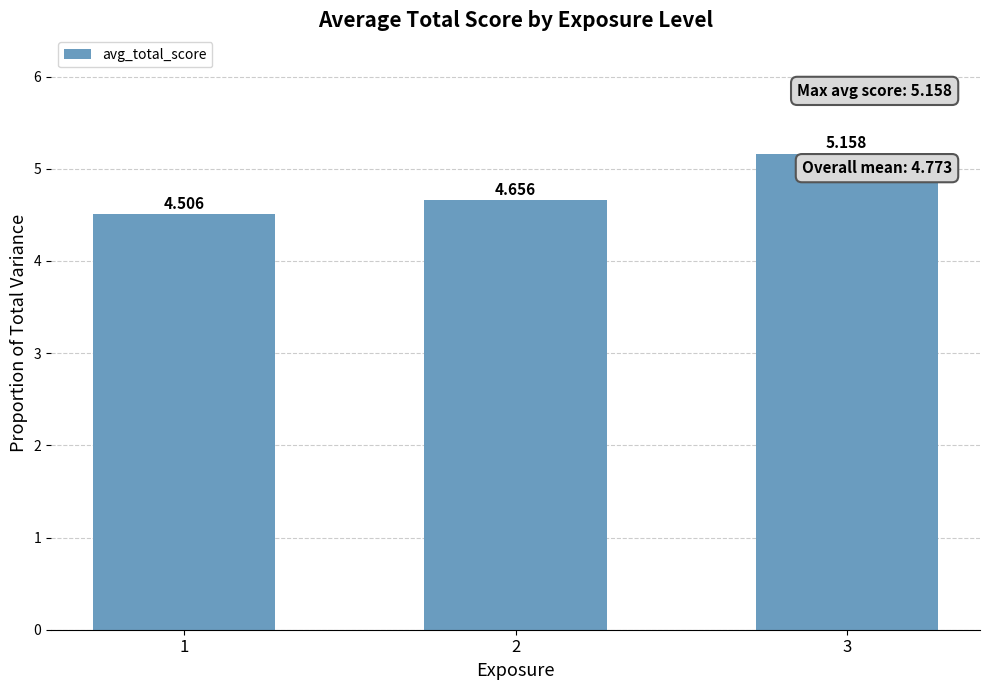

Count the values in the range 4 to 5.

2